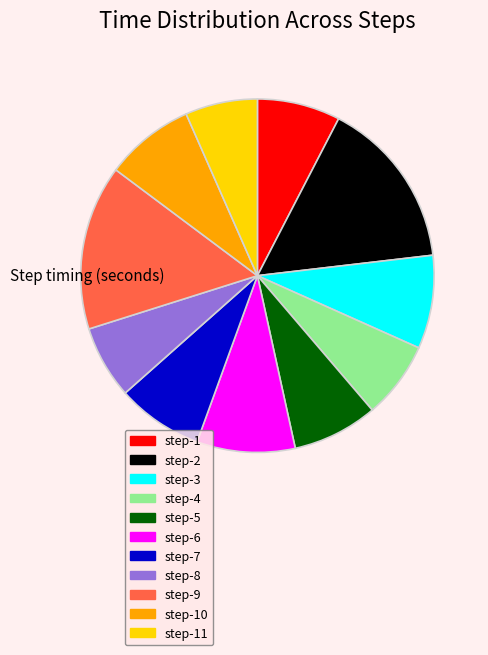

Is there a majority slice in this chart?

No